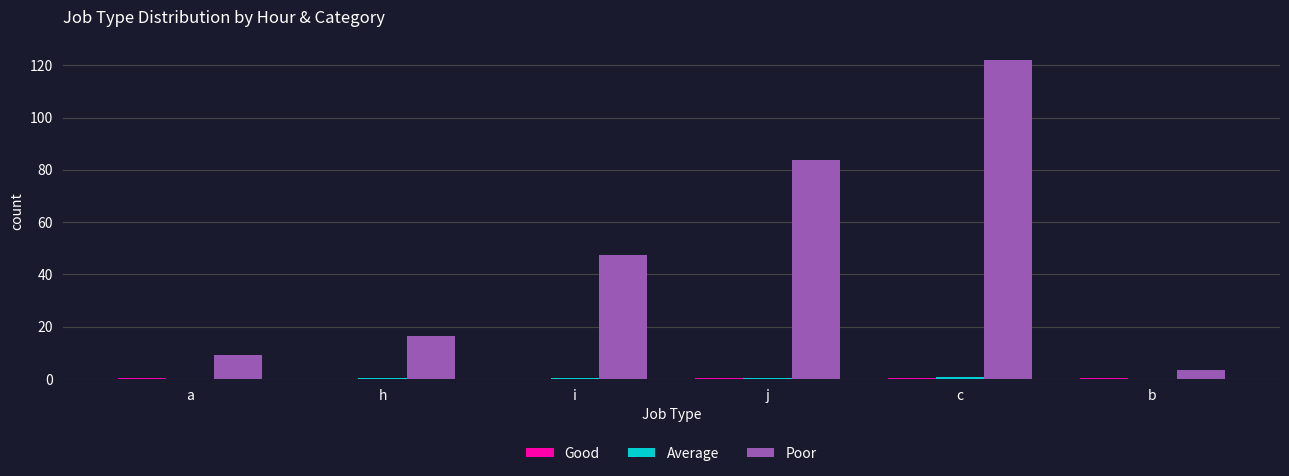

Are the bars grouped side by side (vs. stacked)?

Yes